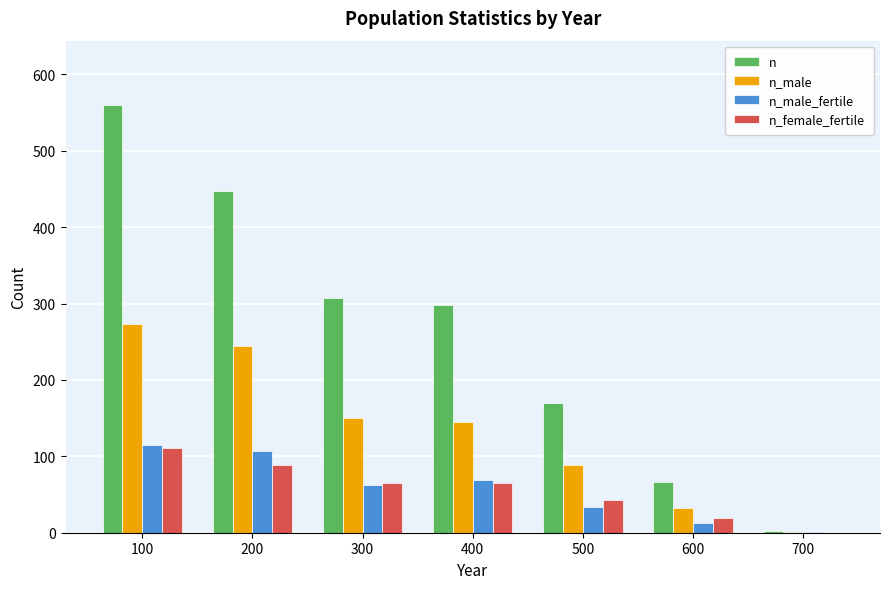

Reading right to left, list all the values displayed in this chart.

n: 2	67	170	298	307	447	560
n_male: 1	32	89	145	150	244	273
n_male_fertile: 1	13	34	69	62	107	115
n_female_fertile: 0	19	43	65	65	89	111